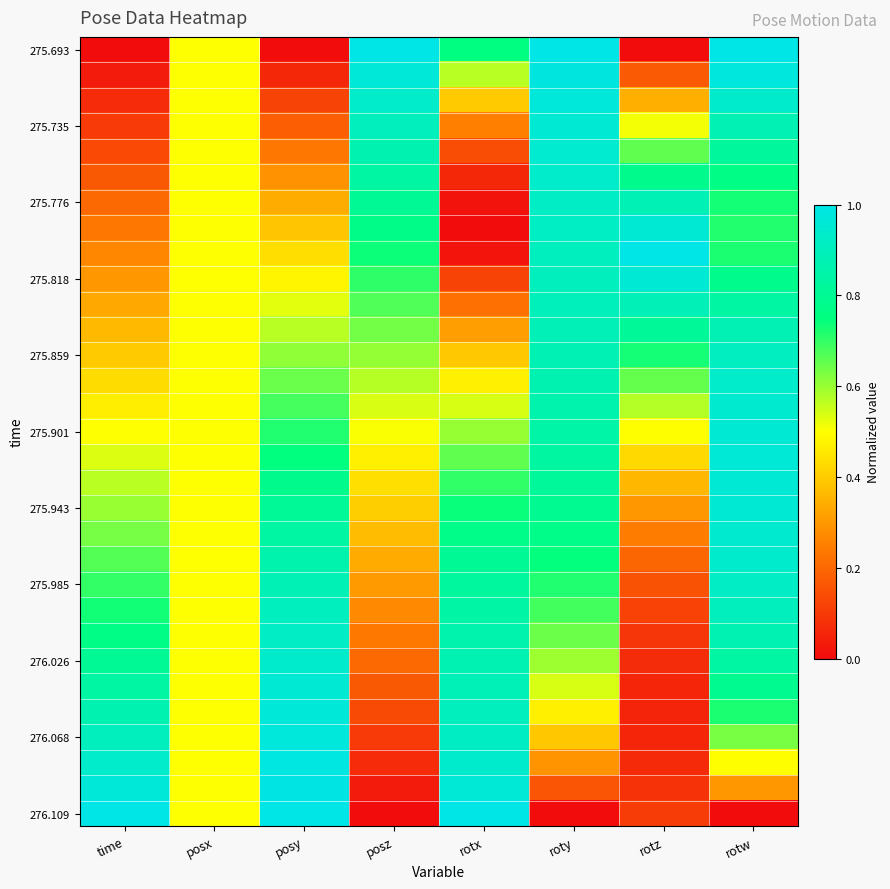

At which category is the sum across all series the highest?

rotw